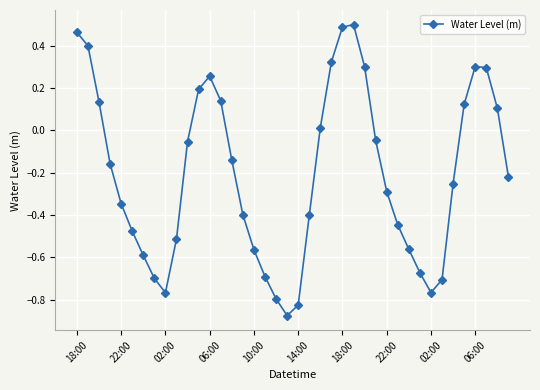

What is the value of the 12th point from the left?

0.2